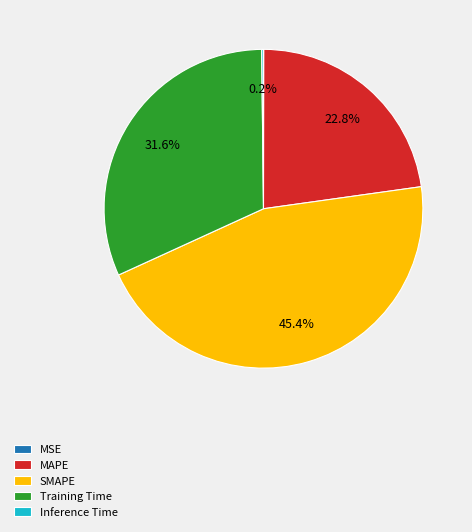

What portion of the pie excludes MAPE?

77.2%